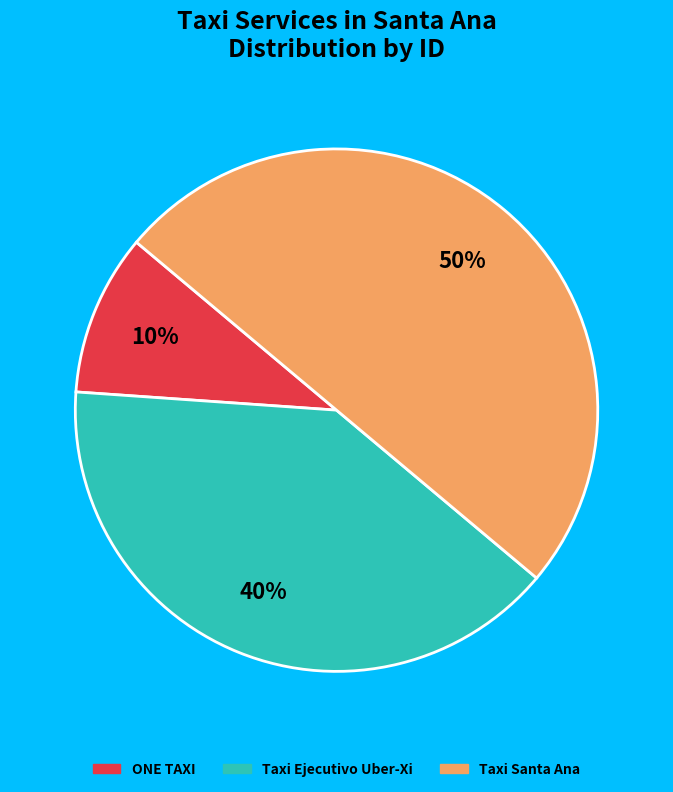

Is ONE TAXI the majority of the pie?

No